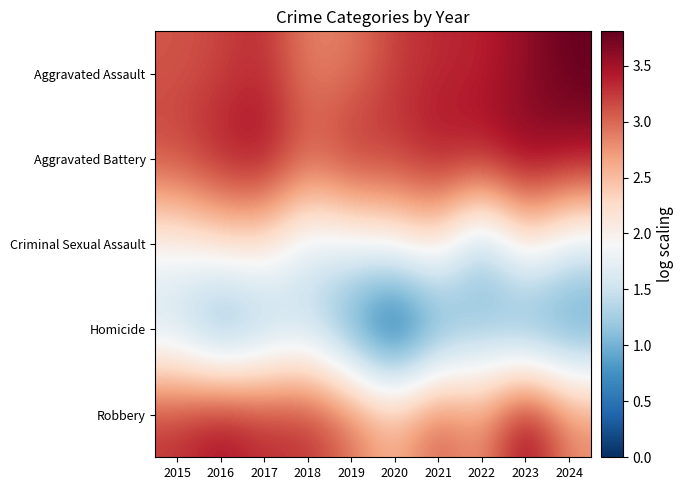

At which category does the chart reach its peak across all series?

2024